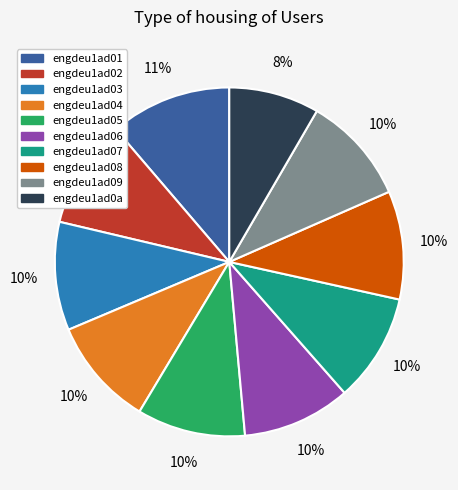

Is there any slice that represents more than half of the pie?

No